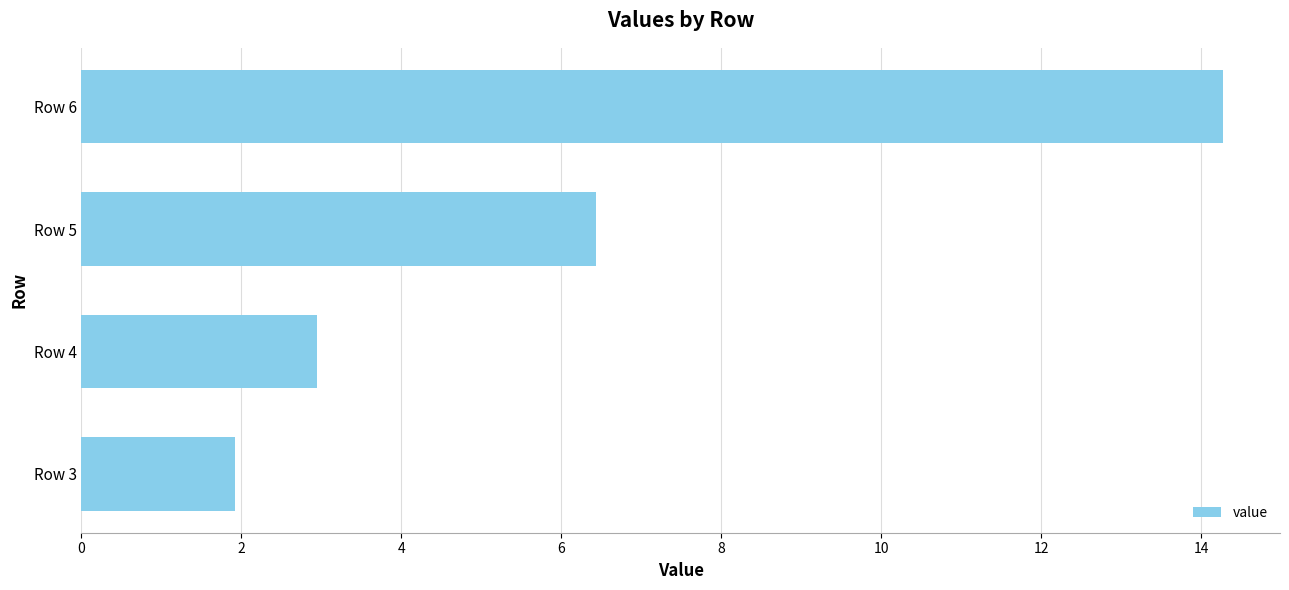

What is the change in value from Row 3 to Row 4?

+1.0